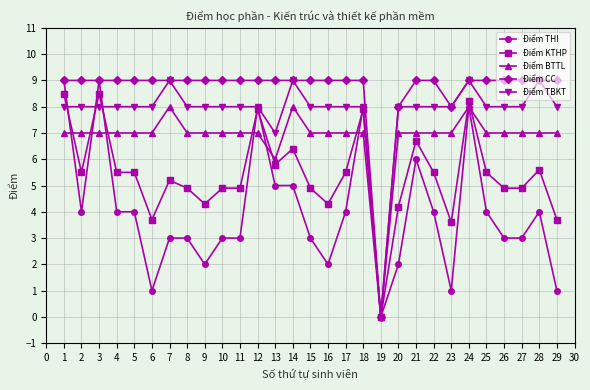

Rank the series by their average value, from lowest to highest.

Điểm THI, Điểm KTHP, Điểm BTTL, Điểm TBKT, Điểm CC